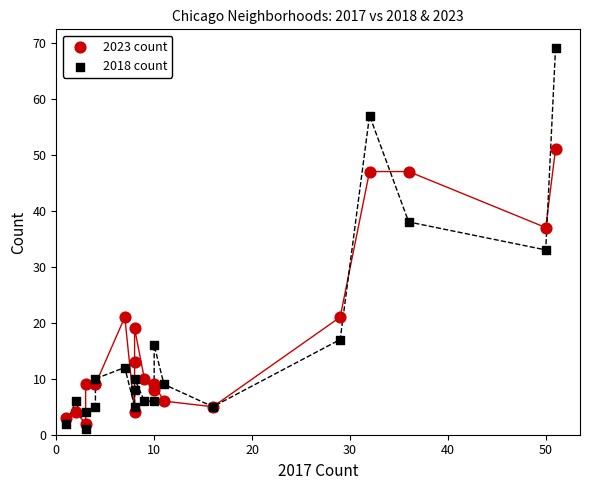

Which series reaches the maximum Y coordinate?

2018 count